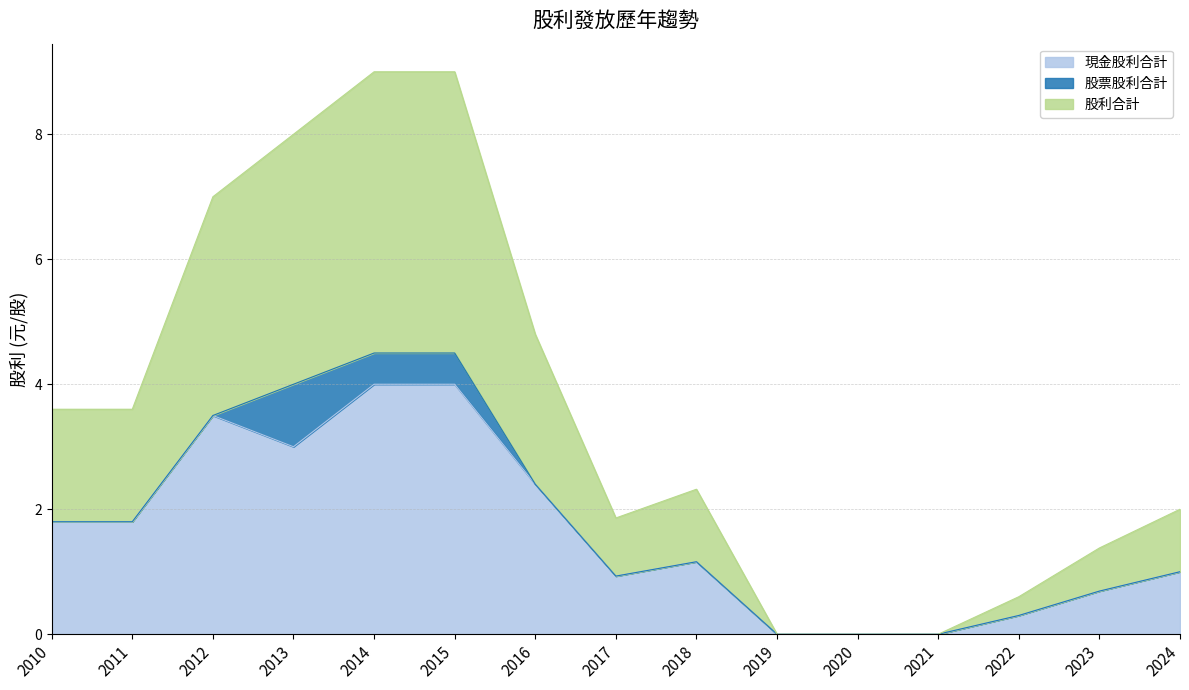

How many lines are shown in the chart?

3